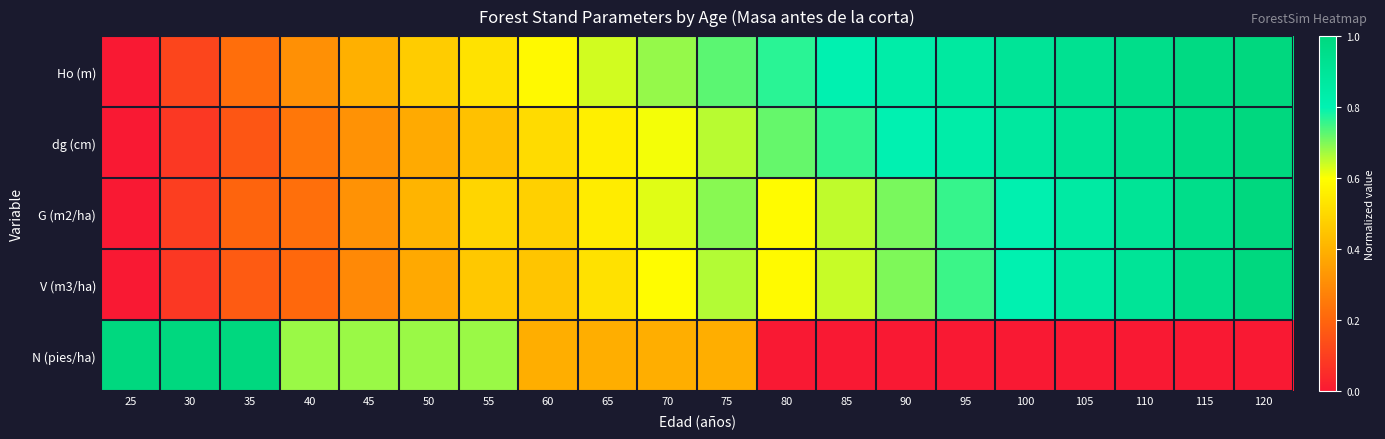

Which series has the widest spread of values?

Ho (m)